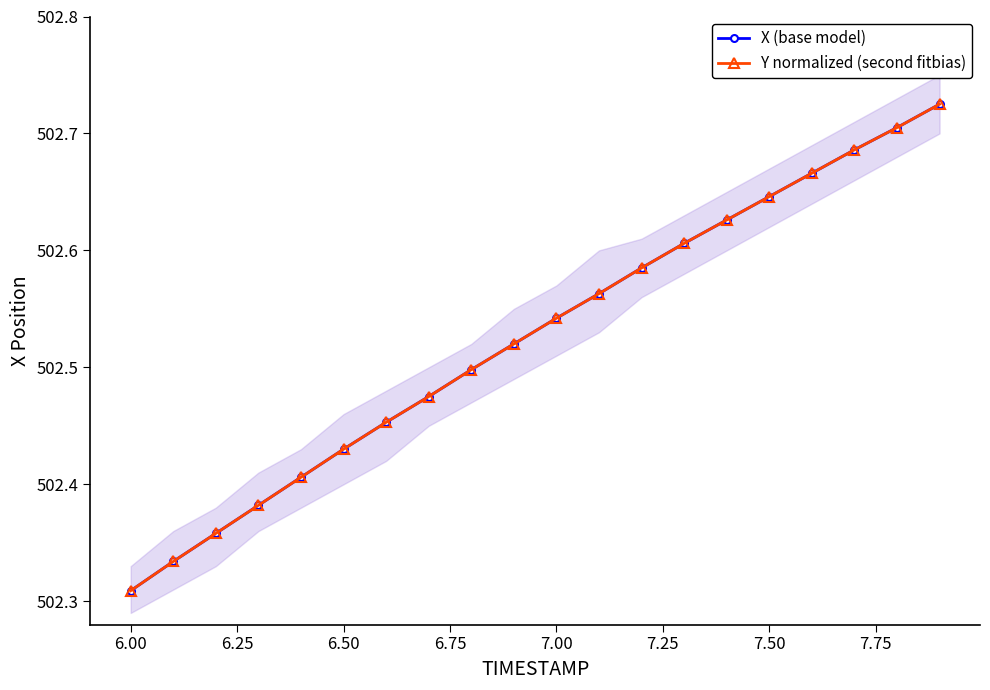

What are all the series names shown in the legend?

X (base model), Y normalized (second fitbias)